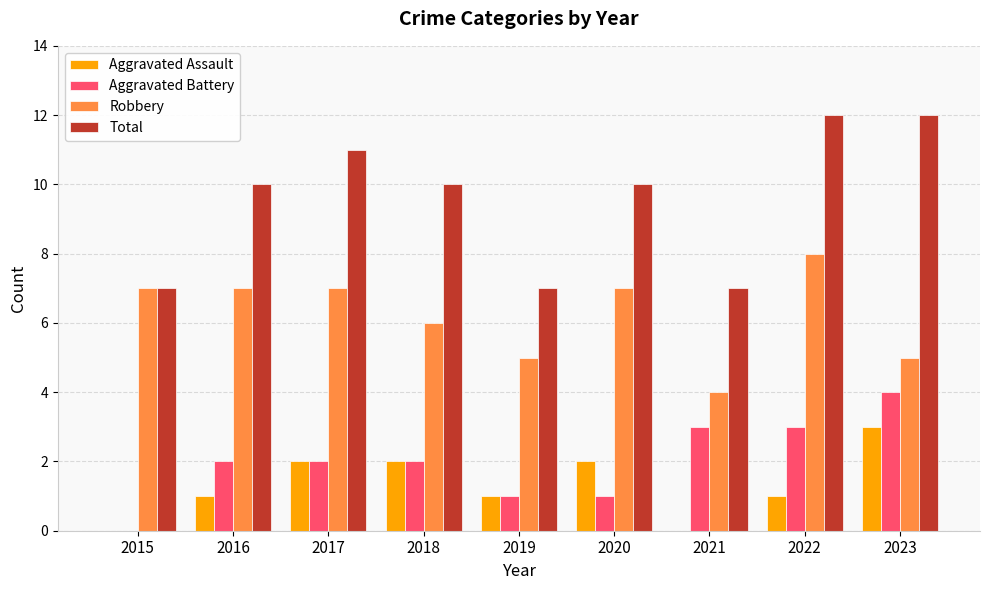

What is the sum of all Robbery values?

56